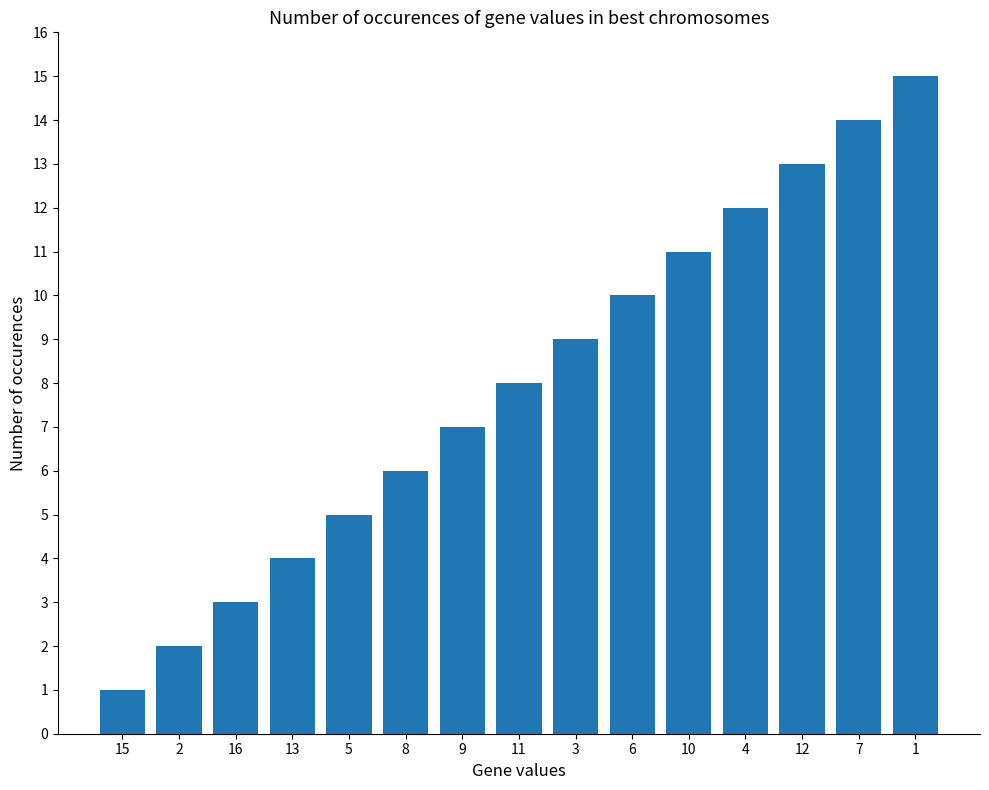

List the labels in order of value, smallest first.

15, 2, 16, 13, 5, 8, 9, 11, 3, 6, 10, 4, 12, 7, 1